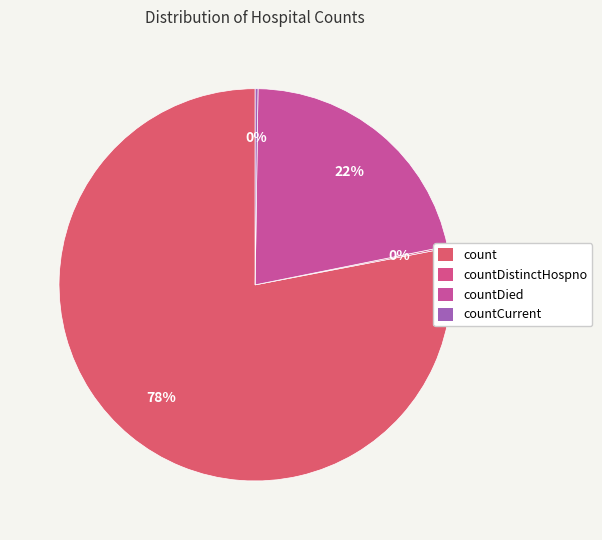

Which category has the biggest portion of the pie?

count